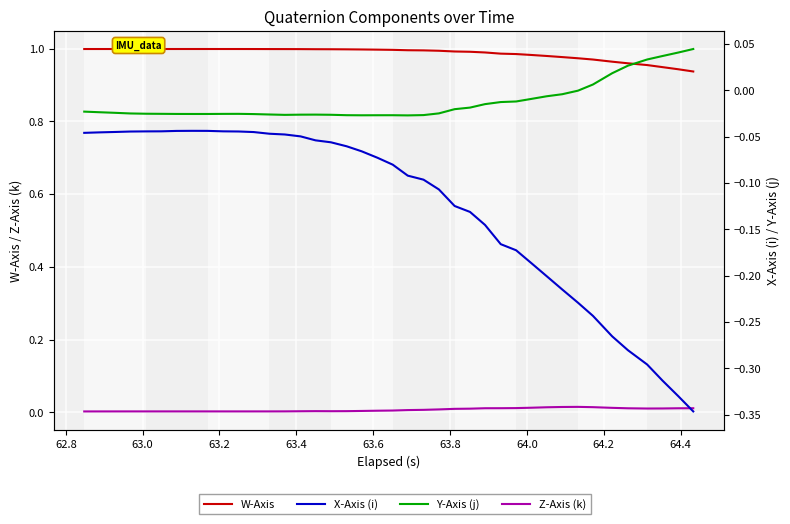

How many lines are shown in the chart?

4